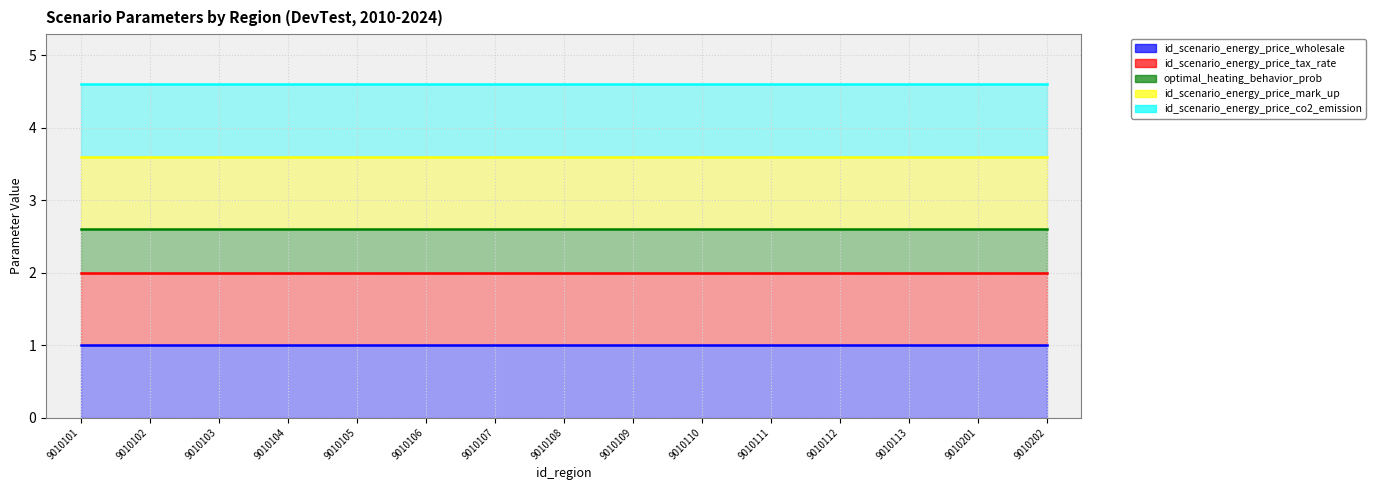

What is the highest value of the id_scenario_energy_price_wholesale series?

1.0